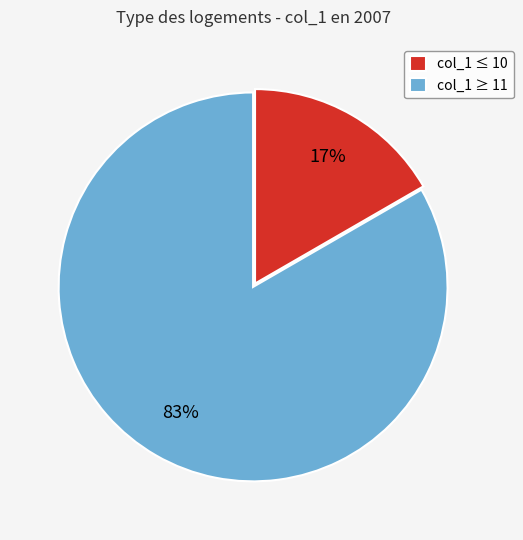

True or false: col_1 ≥ 11 accounts for 83% of the total.

True